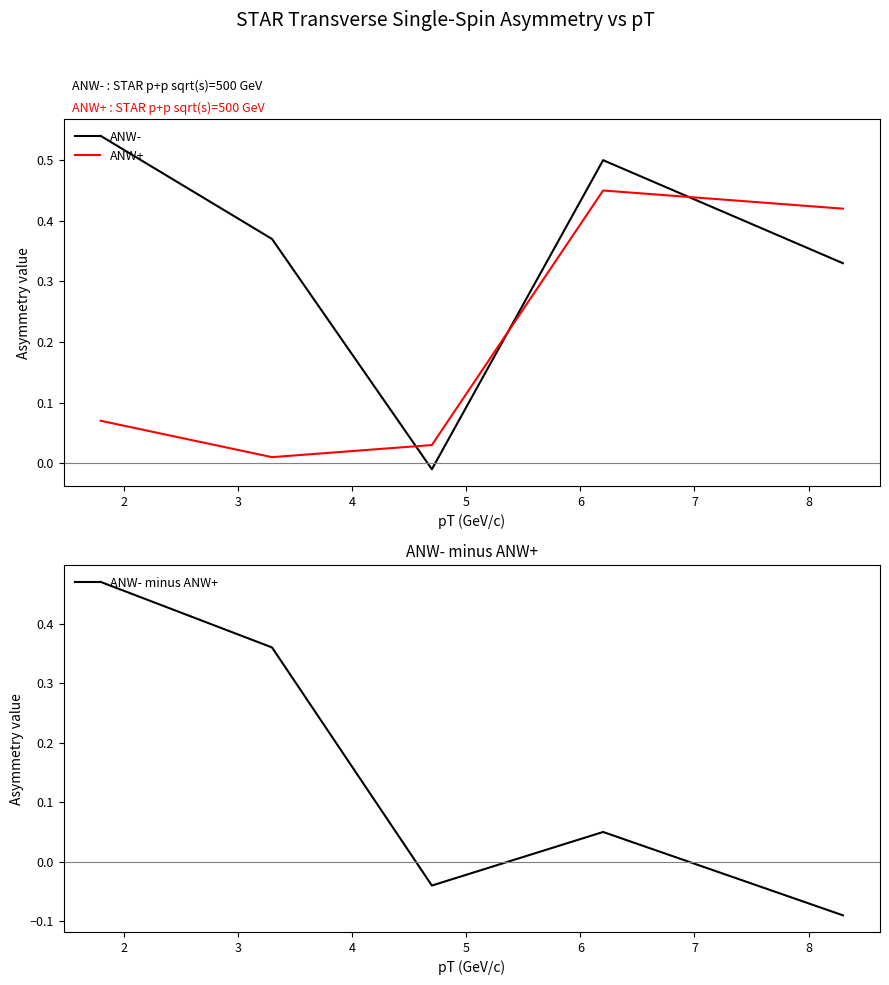

True or false: ANW+ has more than 2 points higher than both neighbors.

False